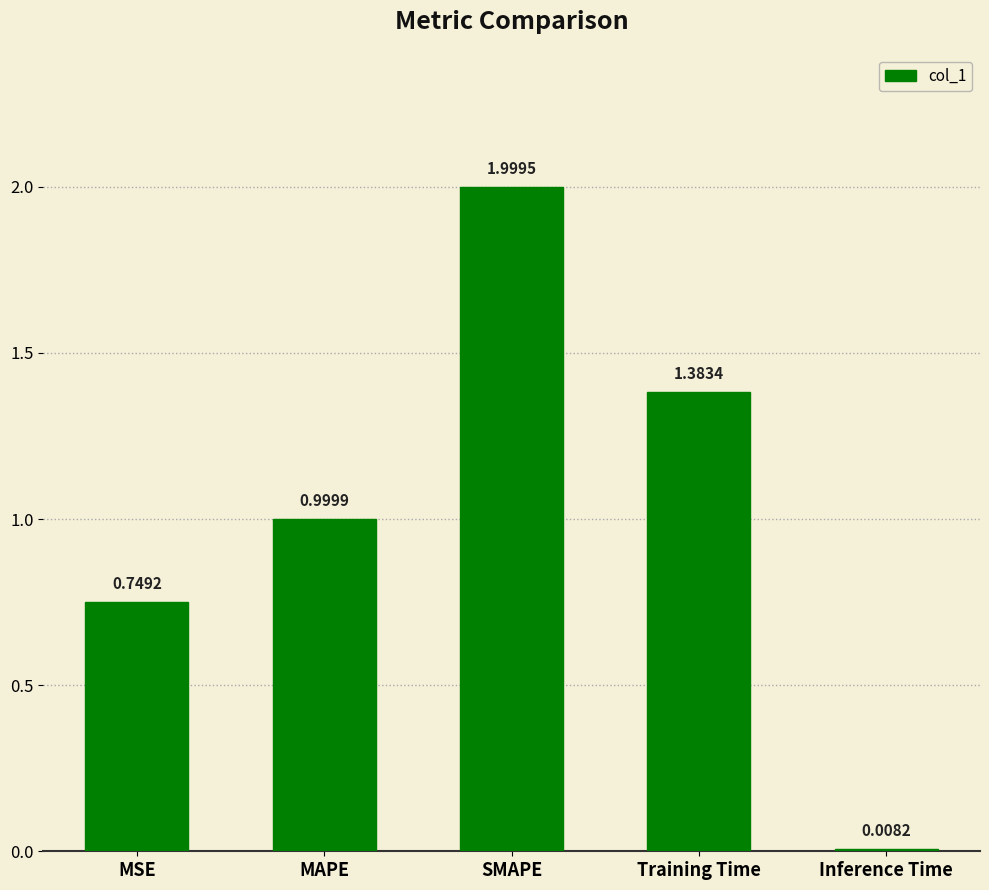

Which has a higher value, MSE or Inference Time?

MSE